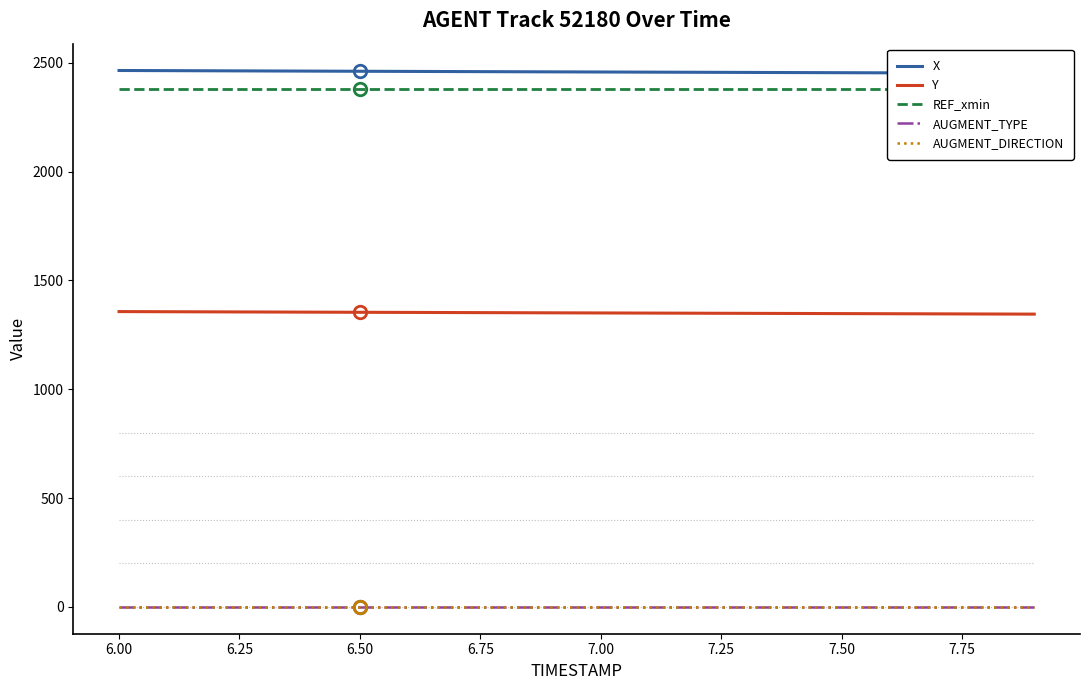

Reading left to right, transcribe all the data shown in this chart.

X: 2464.7	2464.0	2463.3	2462.6	2461.9	2461.2	2460.5	2459.8	2459.1	2458.5	2457.8	2457.2	2456.5	2455.9	2455.2	2454.6	2453.9	2453.3	2452.6	2451.9
Y: 1356.9	1356.3	1355.6	1355.0	1354.3	1353.7	1353.1	1352.5	1351.8	1351.2	1350.6	1350.0	1349.5	1348.9	1348.3	1347.7	1347.1	1346.5	1345.8	1345.2
REF_xmin: 2377.8	2377.8	2377.8	2377.8	2377.8	2377.8	2377.8	2377.8	2377.8	2377.8	2377.8	2377.8	2377.8	2377.8	2377.8	2377.8	2377.8	2377.8	2377.8	2377.8
AUGMENT_TYPE: 1.0	1.0	1.0	1.0	1.0	1.0	1.0	1.0	1.0	1.0	1.0	1.0	1.0	1.0	1.0	1.0	1.0	1.0	1.0	1.0
AUGMENT_DIRECTION: 1.0	1.0	1.0	1.0	1.0	1.0	1.0	1.0	1.0	1.0	1.0	1.0	1.0	1.0	1.0	1.0	1.0	1.0	1.0	1.0